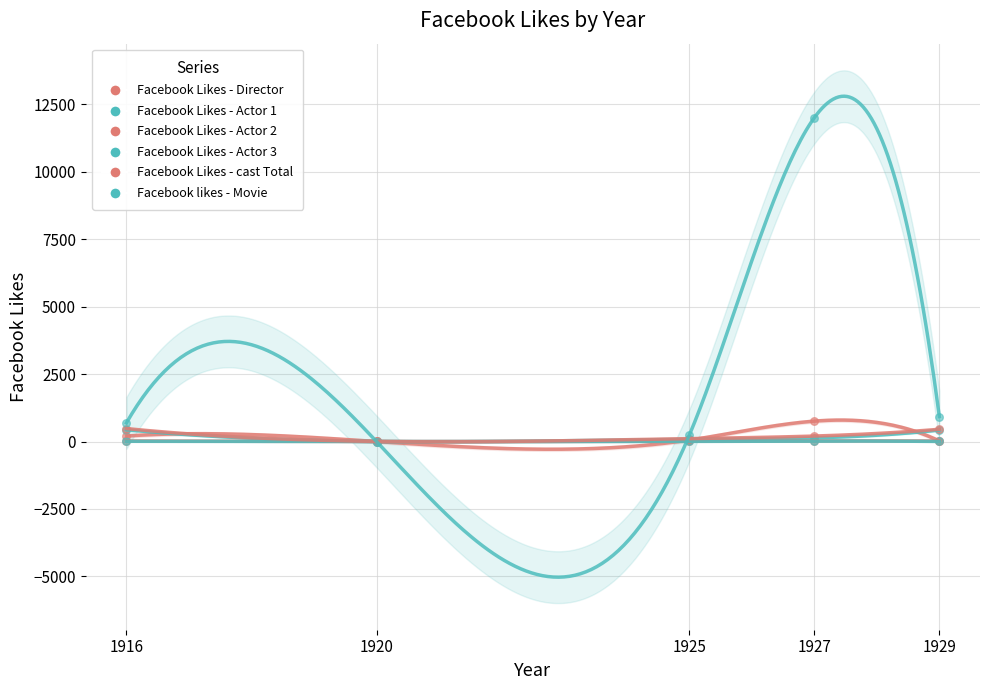

Is the value of Facebook Likes - Actor 3 at 1927 greater than the value of Facebook Likes - Actor 2 at 1916?

No